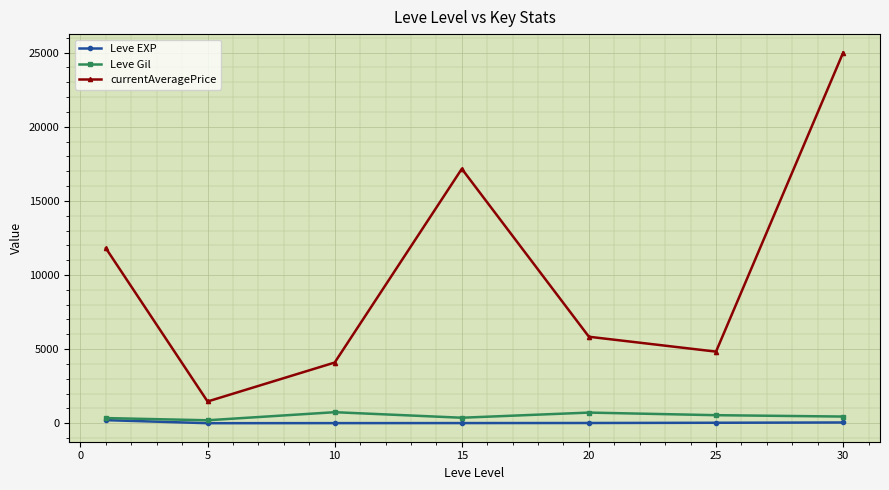

True or false: Leve Gil has more than 0 interior local peaks.

True